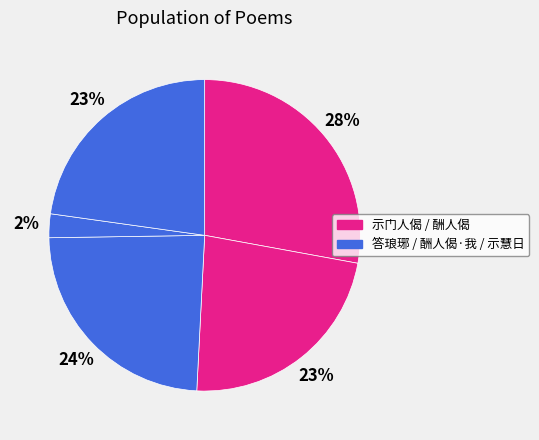

Count the number of slices in the pie.

5